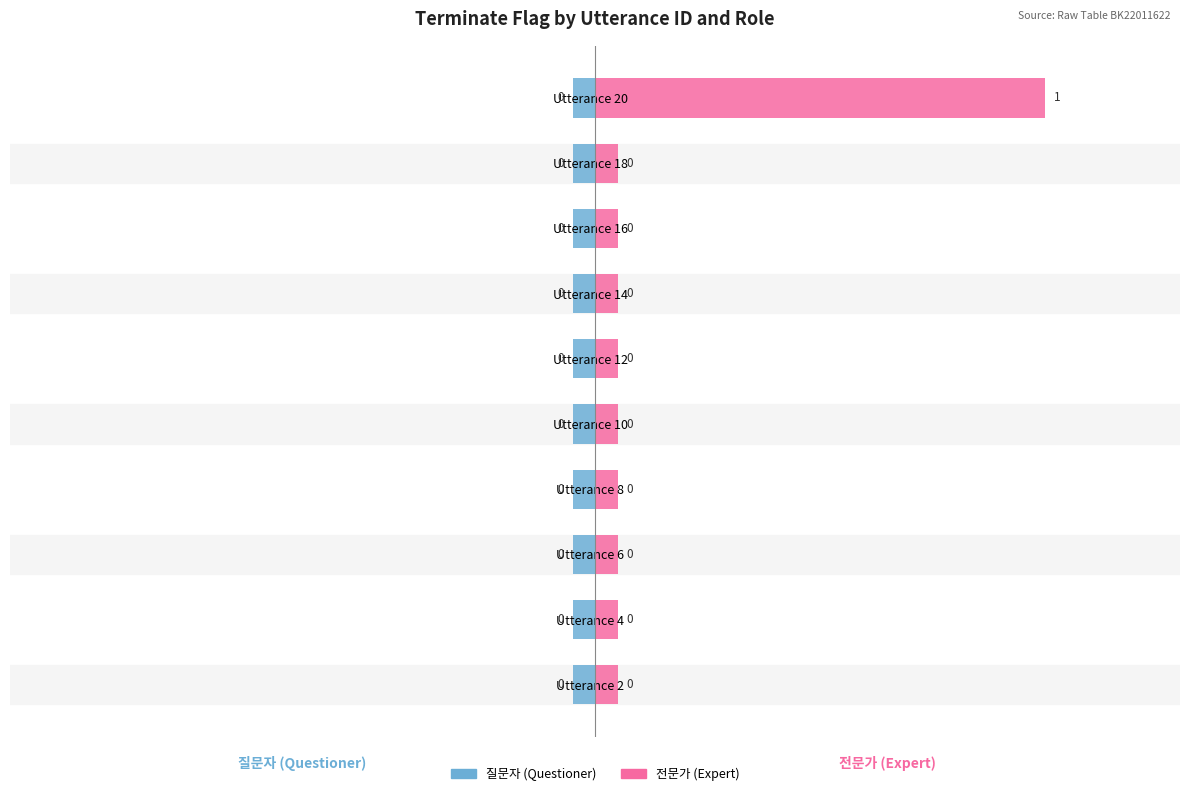

List the series in order of their peak value, highest first.

전문가 (Expert), 질문자 (Questioner)